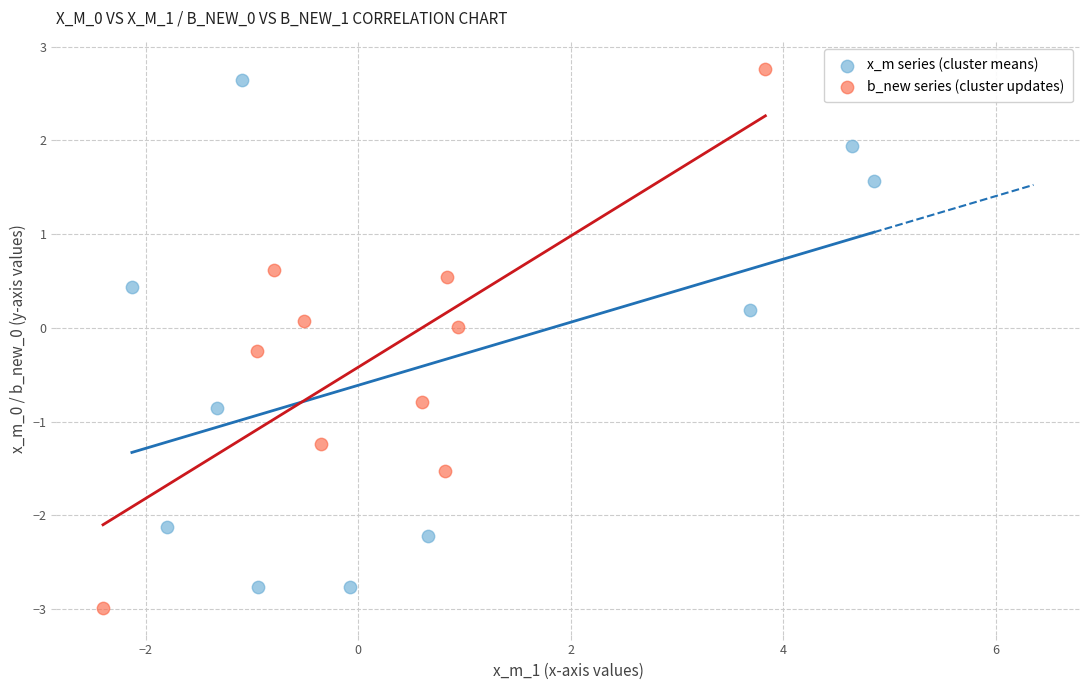

Which series has the widest spread of Y values?

b_new series (cluster updates)